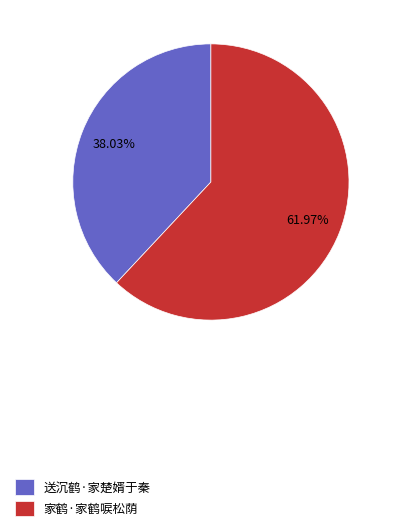

To the nearest percent, what portion does 家鹤·家鹤唳松荫 represent?

62%